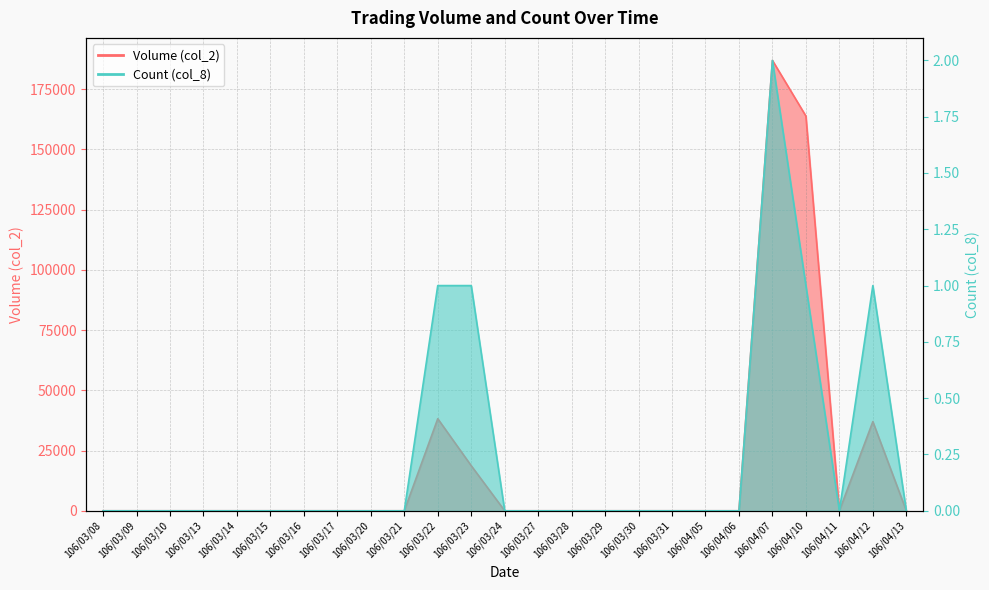

Where is the first local minimum for Count (col_8)?

106/04/11